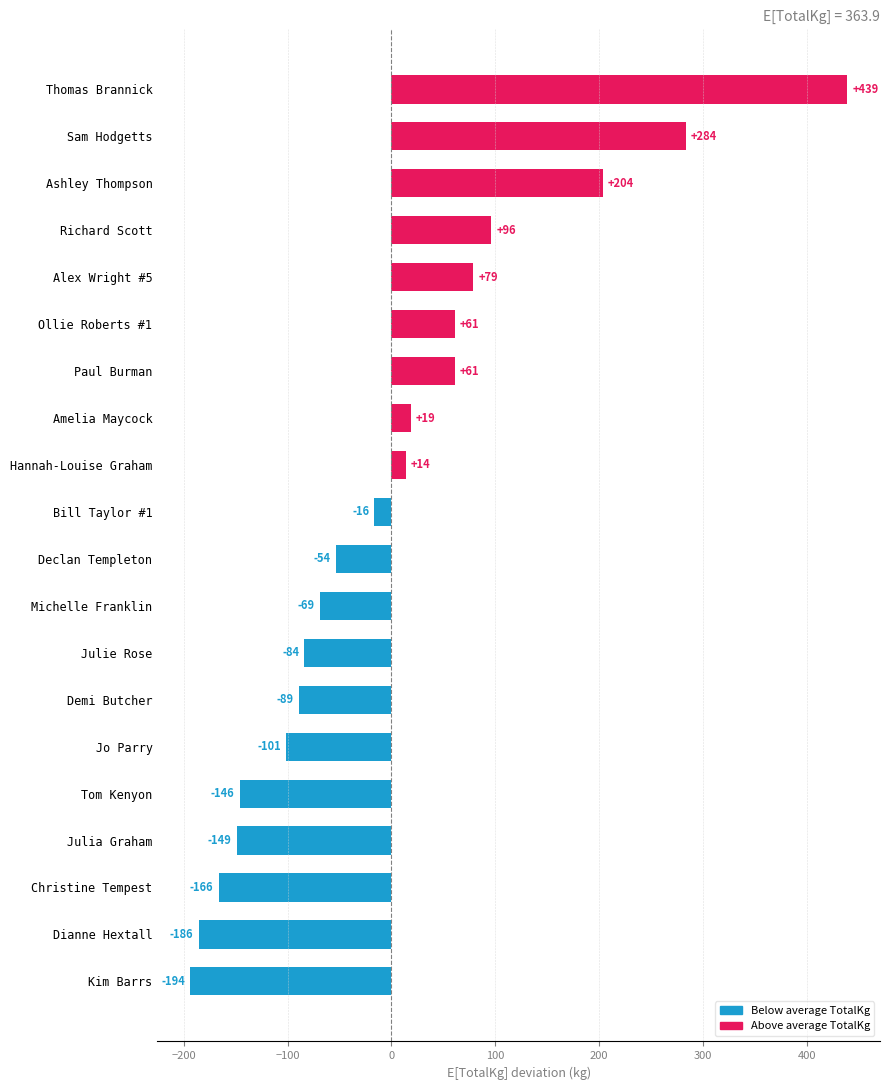

What value does the data have at Ashley Thompson?

203.6